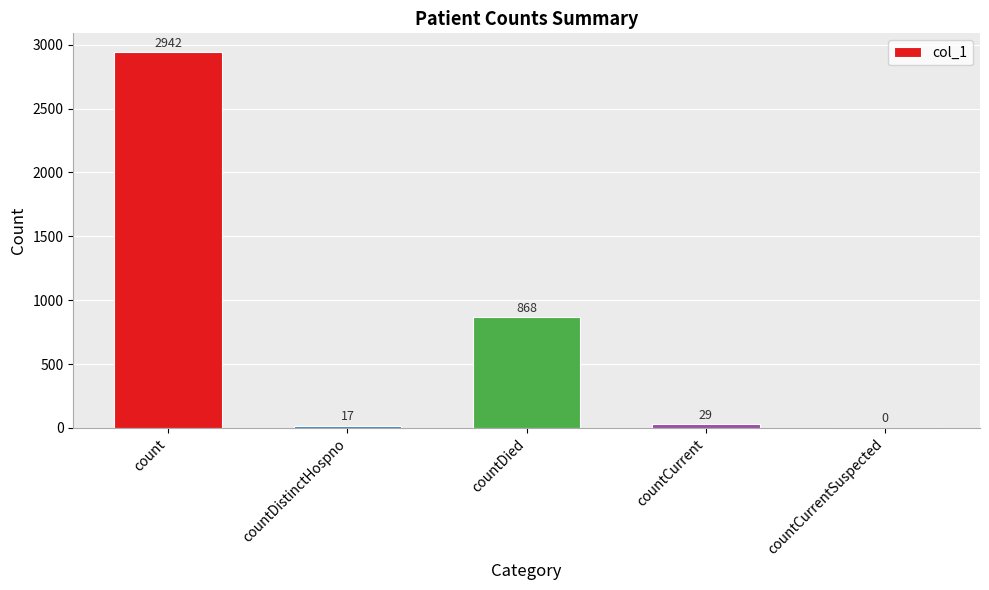

What is the change in value from countDied to countCurrentSuspected?

-868